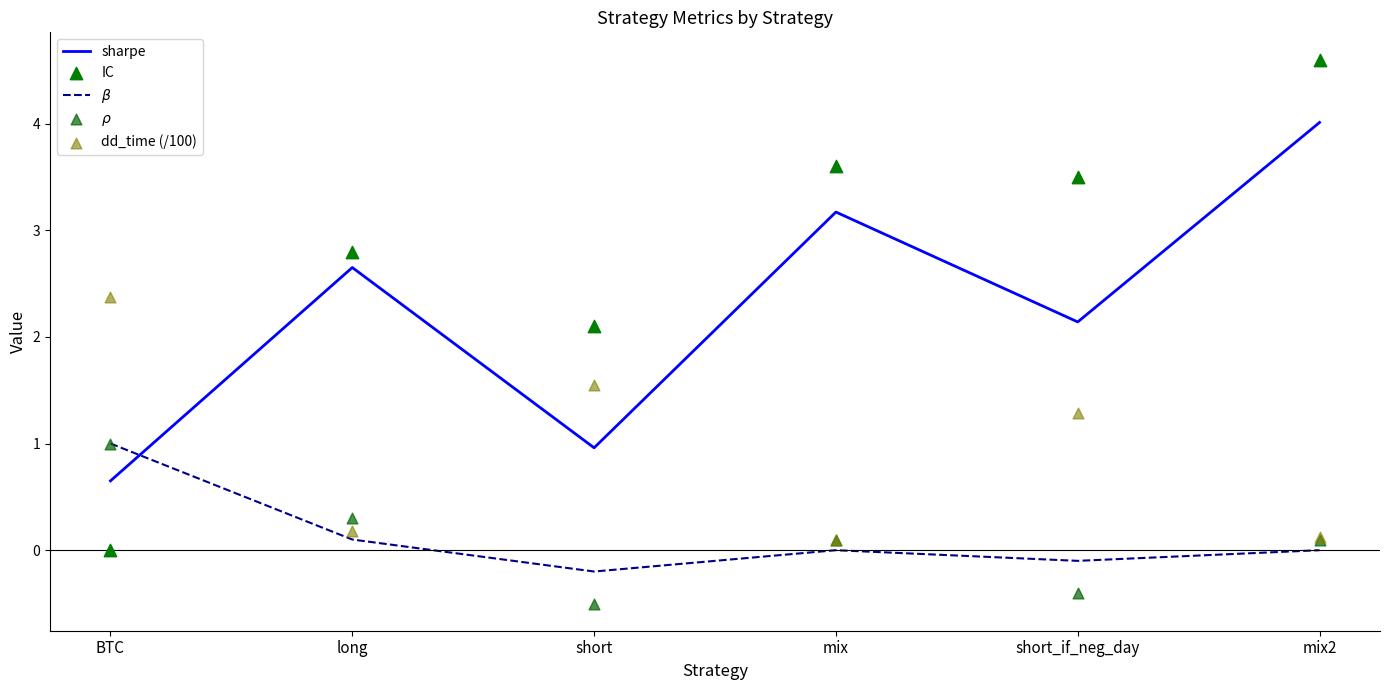

Which series reaches the minimum Y coordinate?

$\rho$